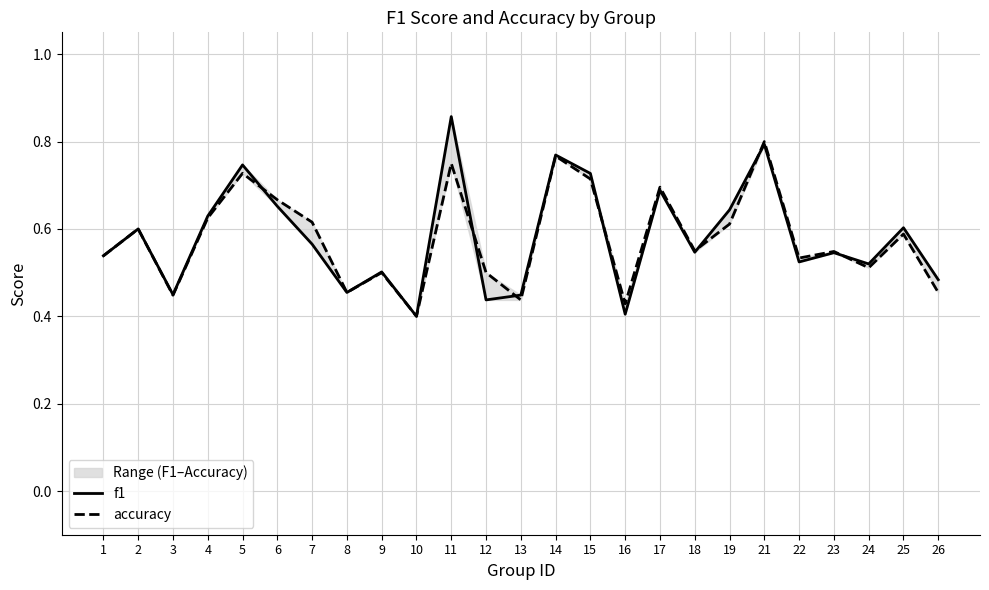

What value does the accuracy series have at 21?

0.8